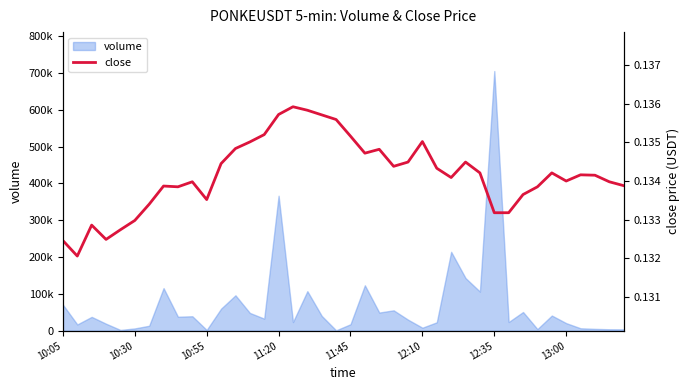

Which label corresponds to the smallest value in the chart?

10:30